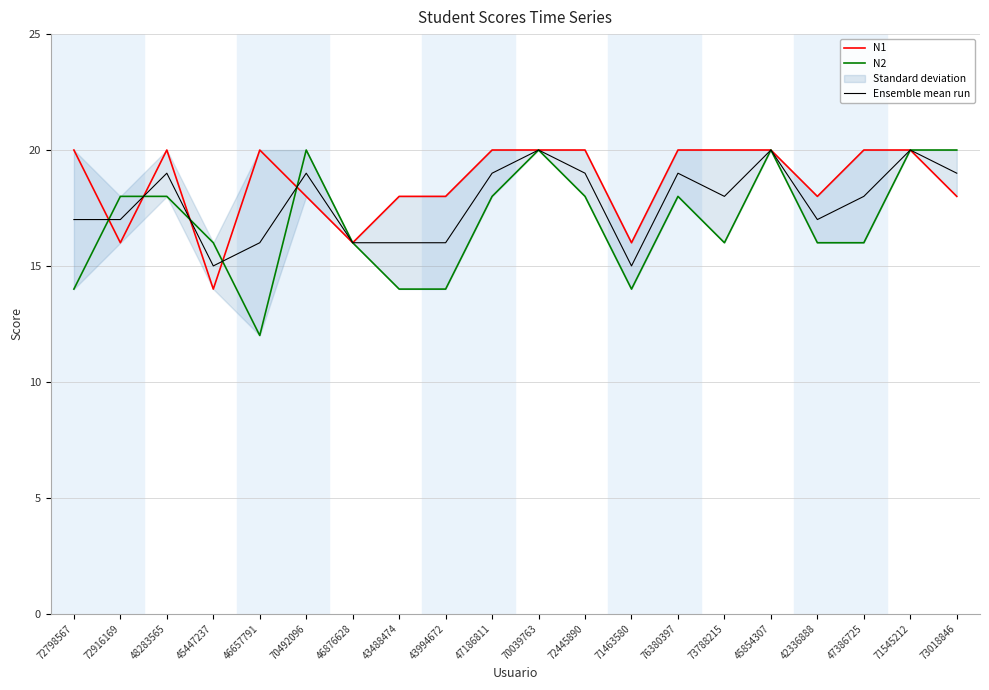

Between 71463580 and 47386725, which series saw the biggest shift?

N1